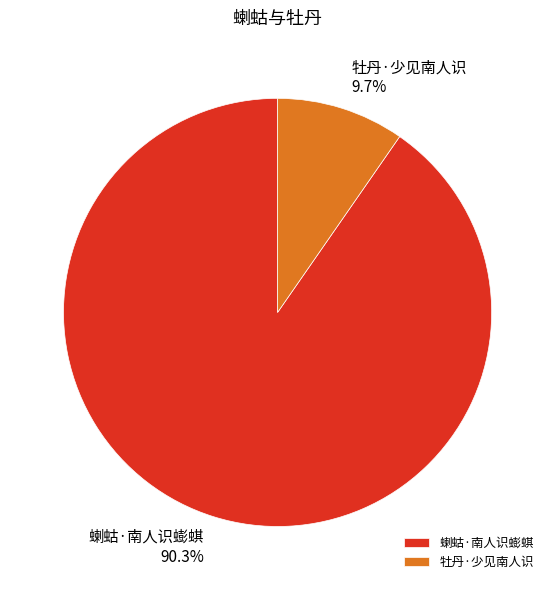

True or false: 蝲蛄·南人识蟛蜞 accounts for 99% of the total.

False